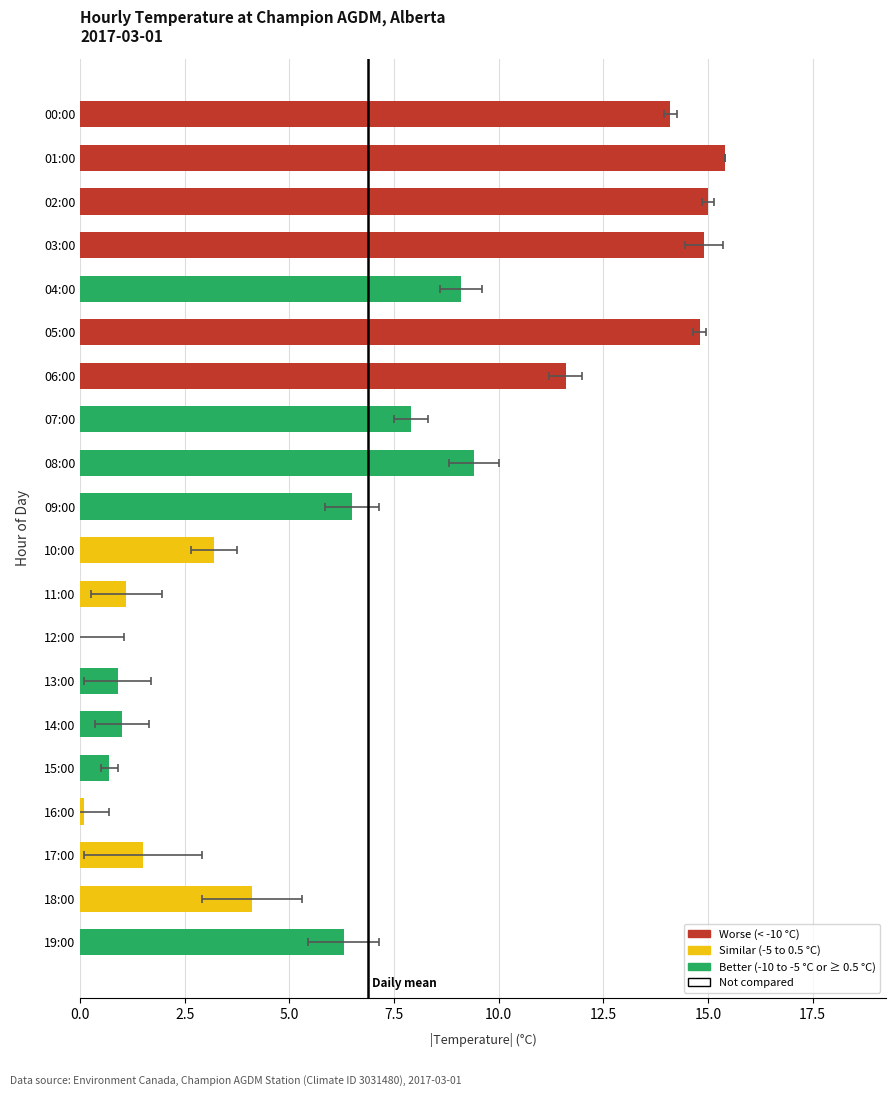

How many data points are above 6?

11